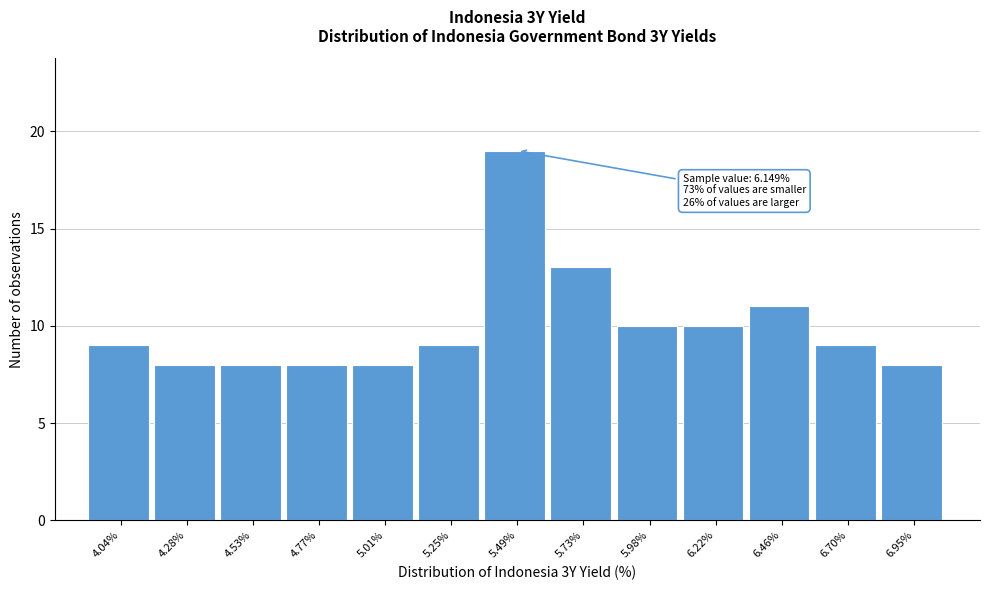

Over which range of the x-axis is the bar tallest?

5.35 to 5.60